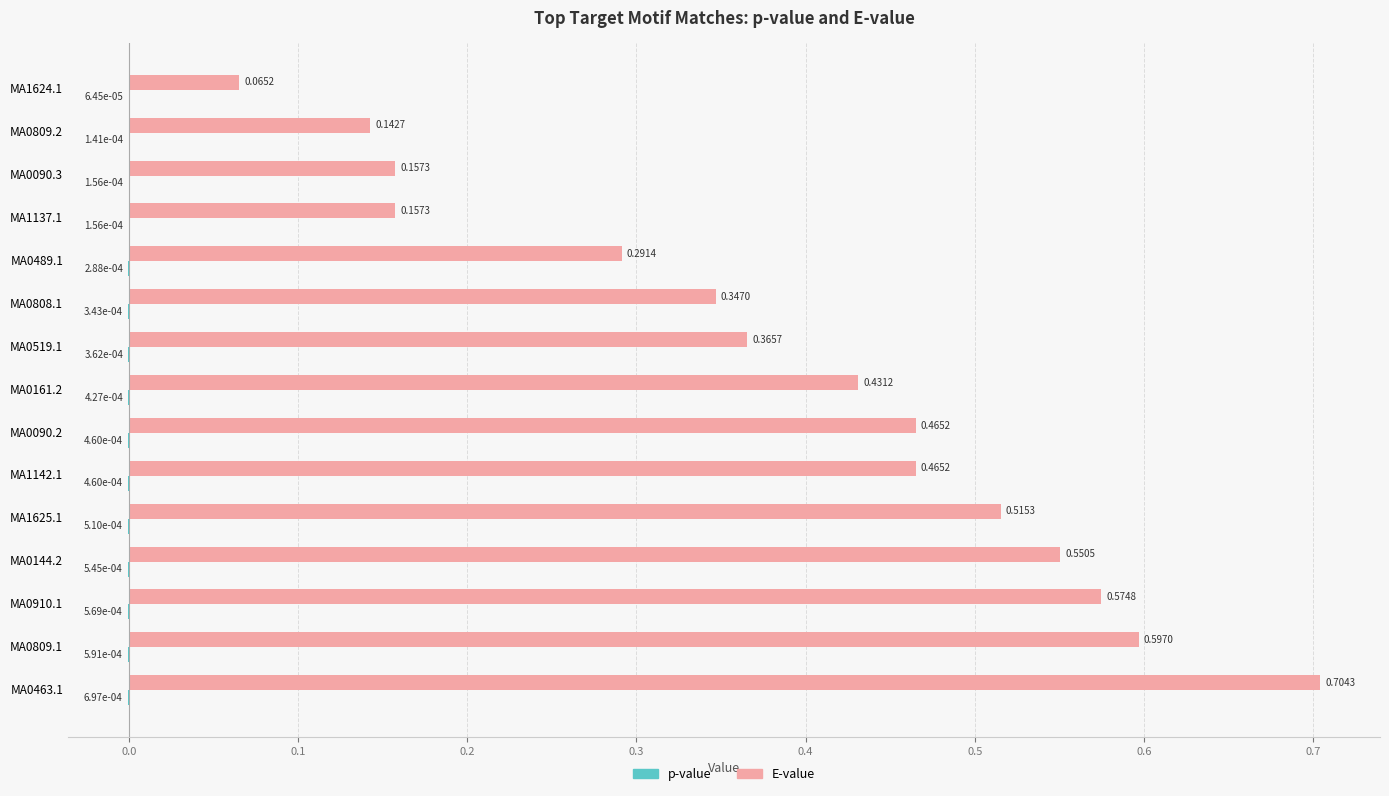

What is the sum of all E-value values?

5.8